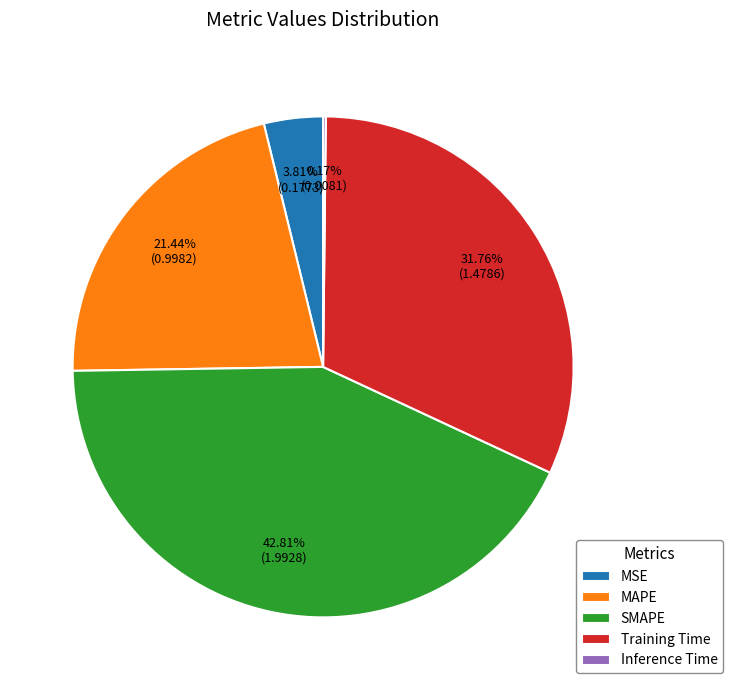

Is there any slice that represents more than half of the pie?

No